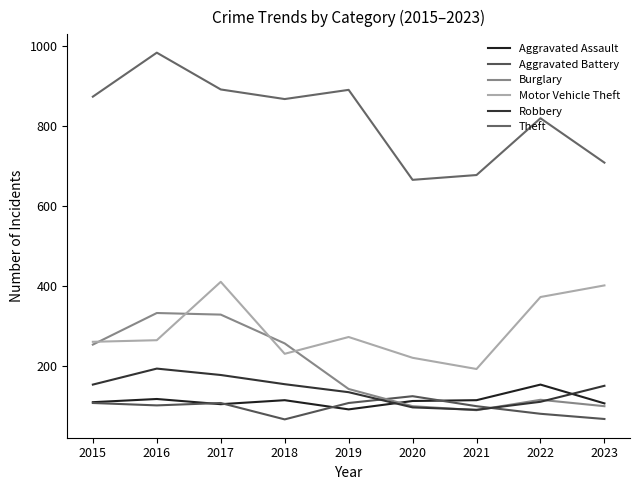

Is this an area chart (filled region under the line)?

No